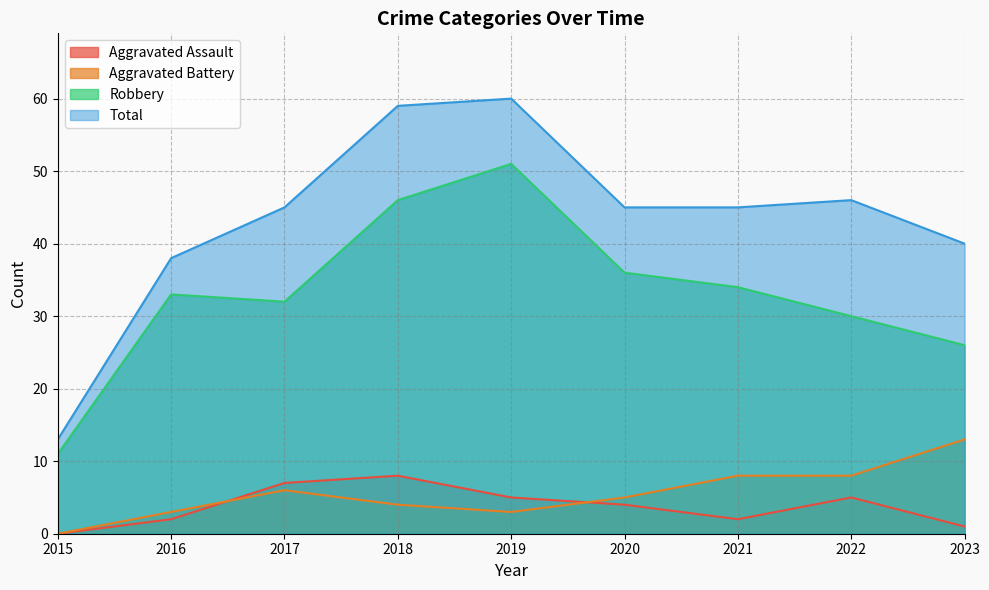

Reading right to left, extract all data points from this chart.

Aggravated Assault: 1	5	2	4	5	8	7	2	0
Aggravated Battery: 13	8	8	5	3	4	6	3	0
Robbery: 26	30	34	36	51	46	32	33	11
Total: 40	46	45	45	60	59	45	38	13